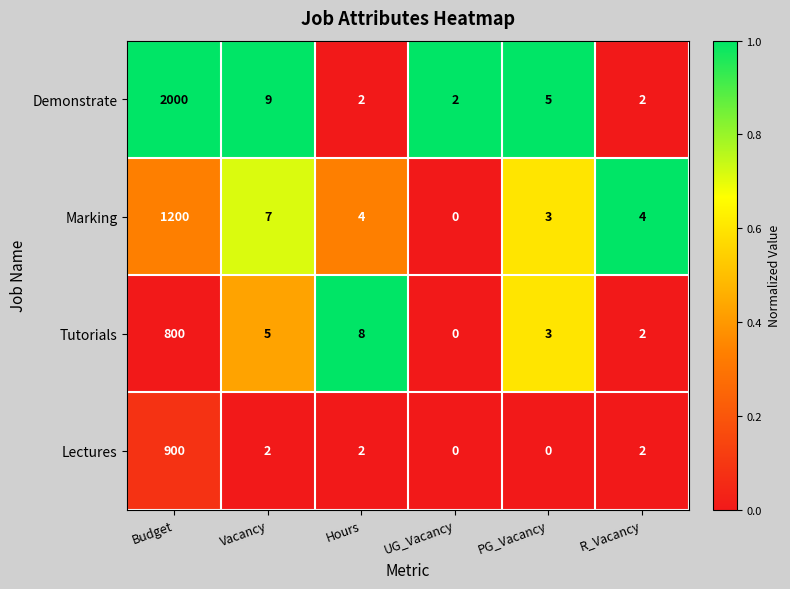

At how many categories does at least one series exceed 0?

6